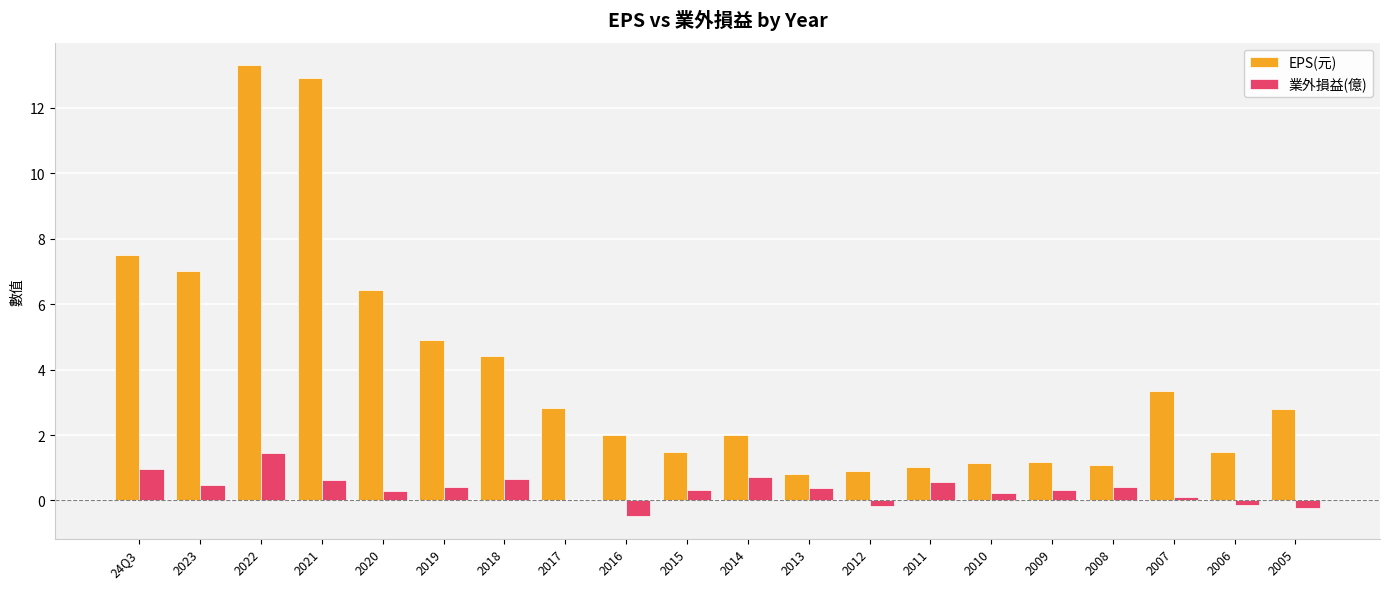

What is the sum of the 業外損益(億) values at 2015 and 2021?

1.0